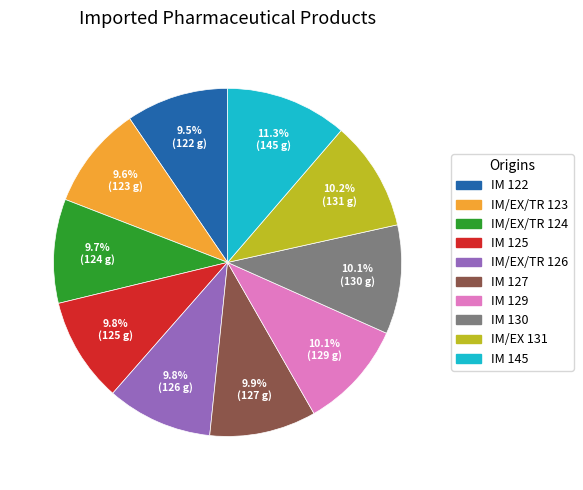

To the nearest percent, what is the difference between the largest and smallest slice percentages?

2%